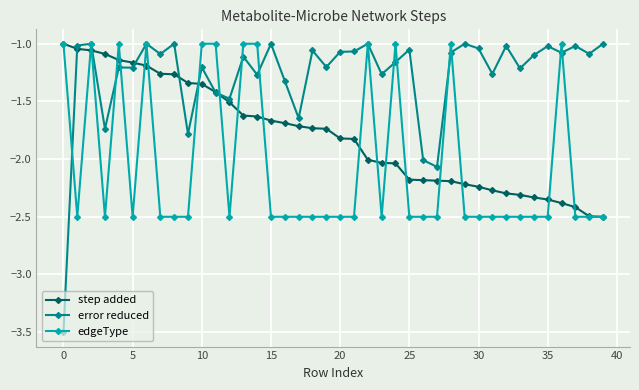

Which series has the largest total across all categories?

error reduced